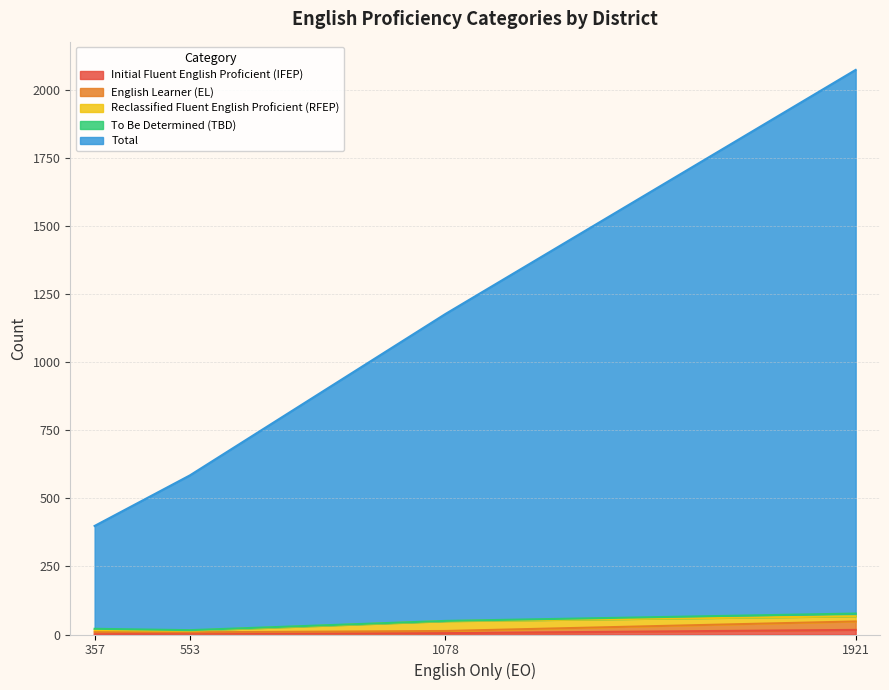

True or false: Initial Fluent English Proficient (IFEP) and Total intersect in this chart.

False